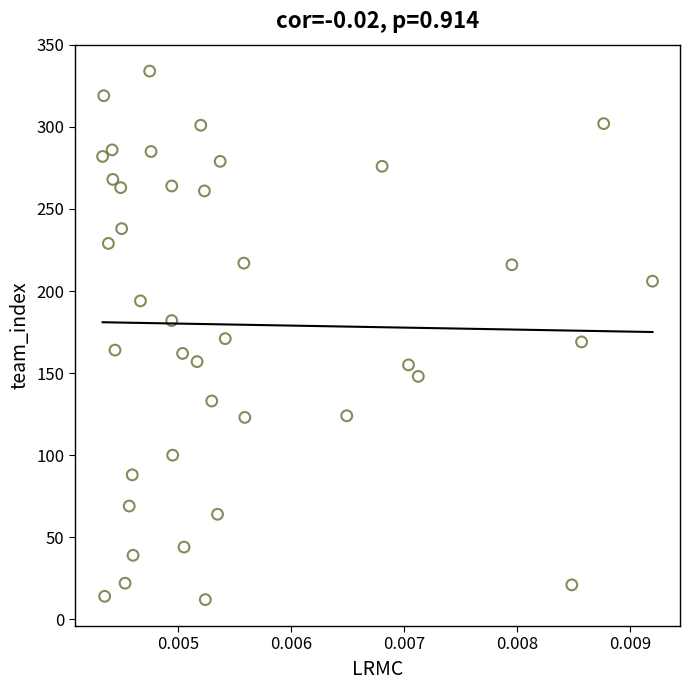

What is the range of Y values (max minus min)?

322